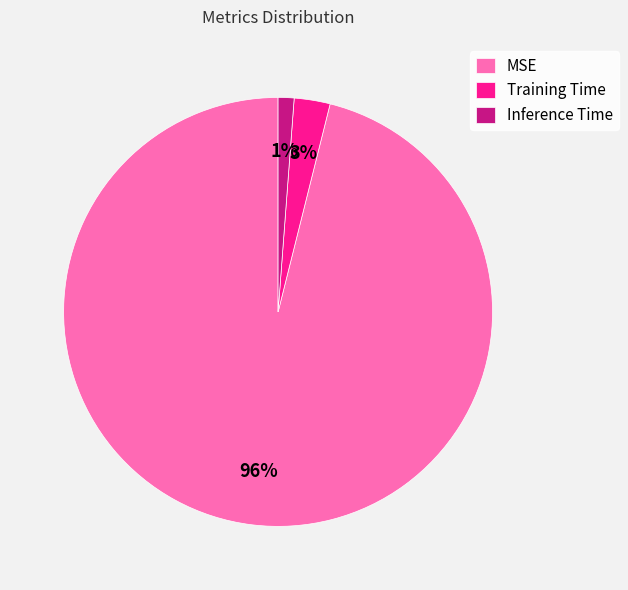

Which slice is the smallest?

Inference Time